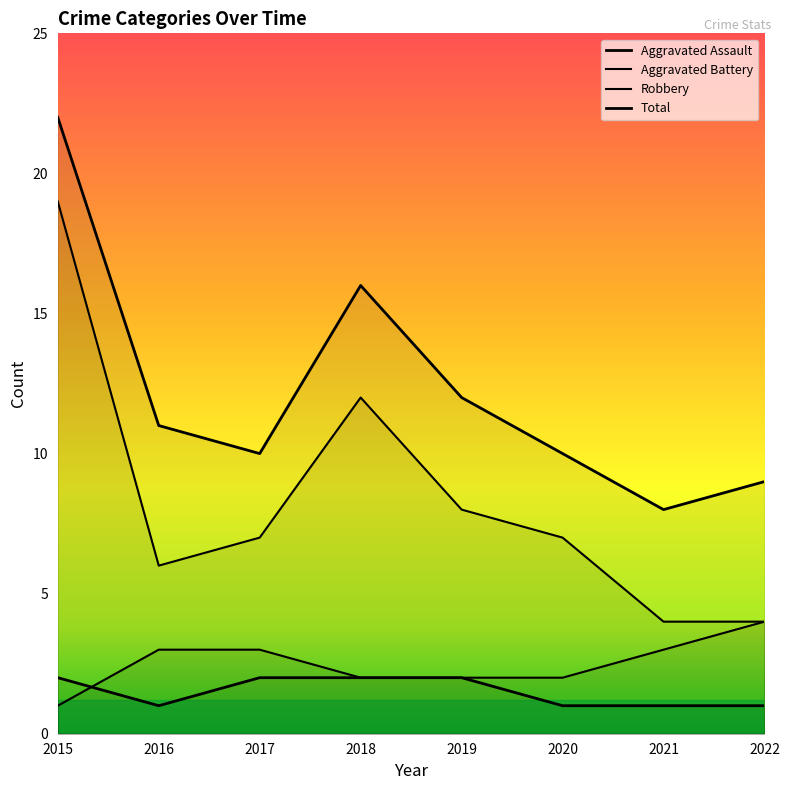

What is the difference between the maximum and minimum values in the Aggravated Assault series?

1